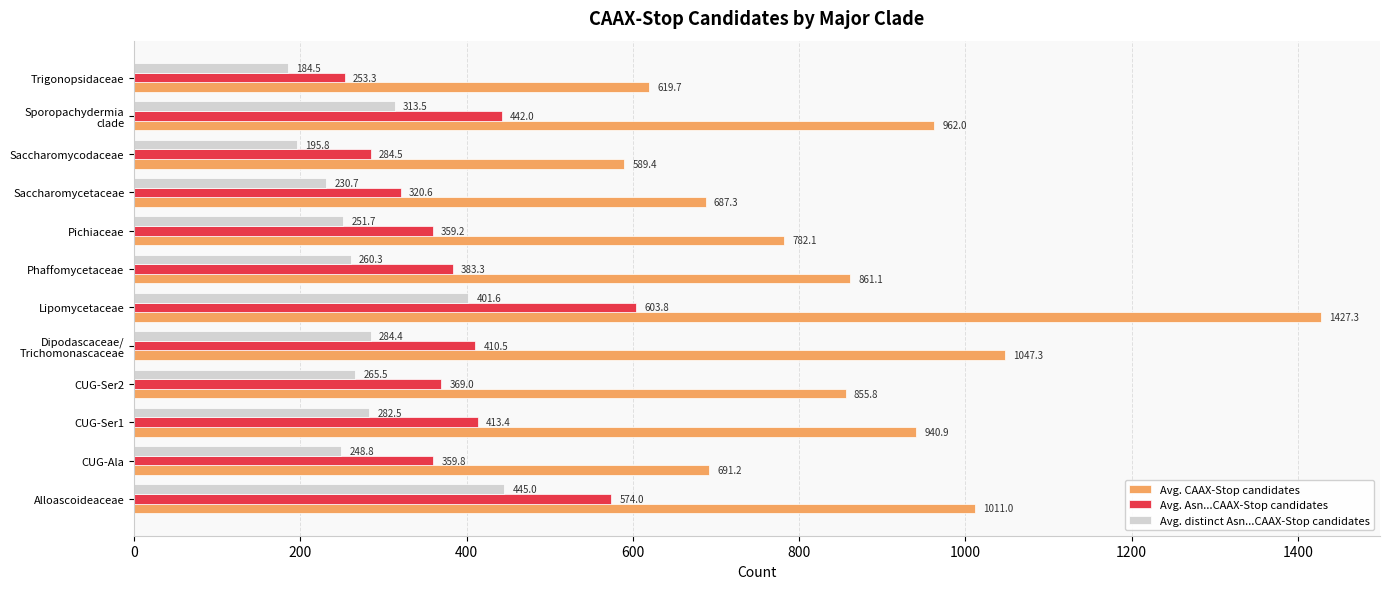

Which series has the largest range (max minus min)?

Avg. CAAX-Stop candidates